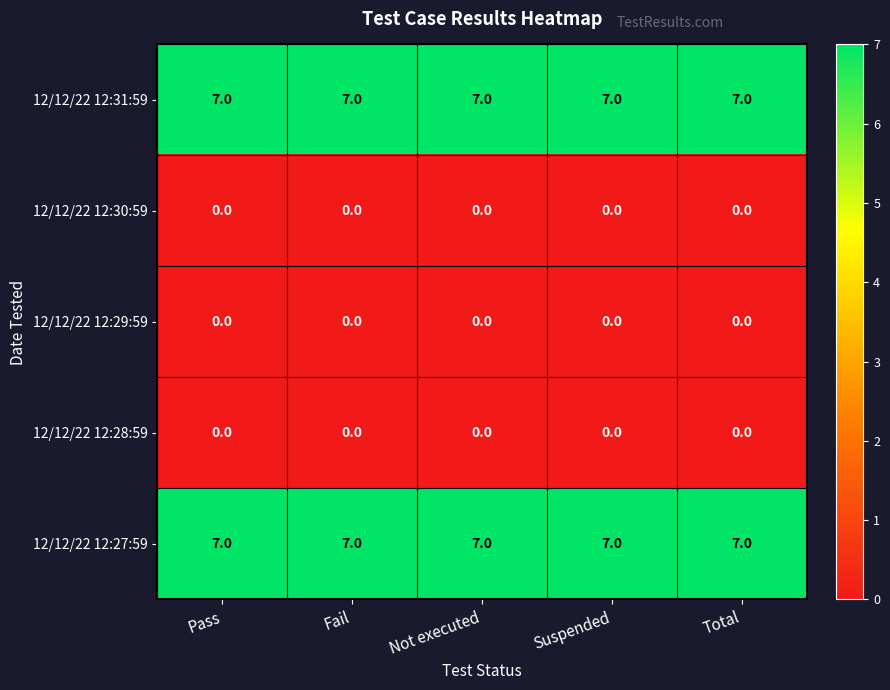

How many data points does each series have?

5